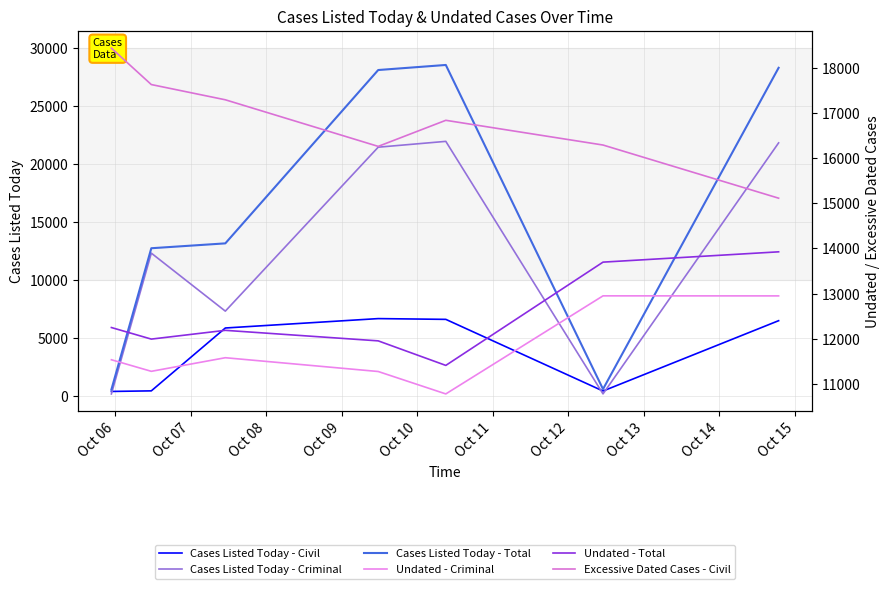

Where is the first local maximum for Cases Listed Today - Total?

Oct 10